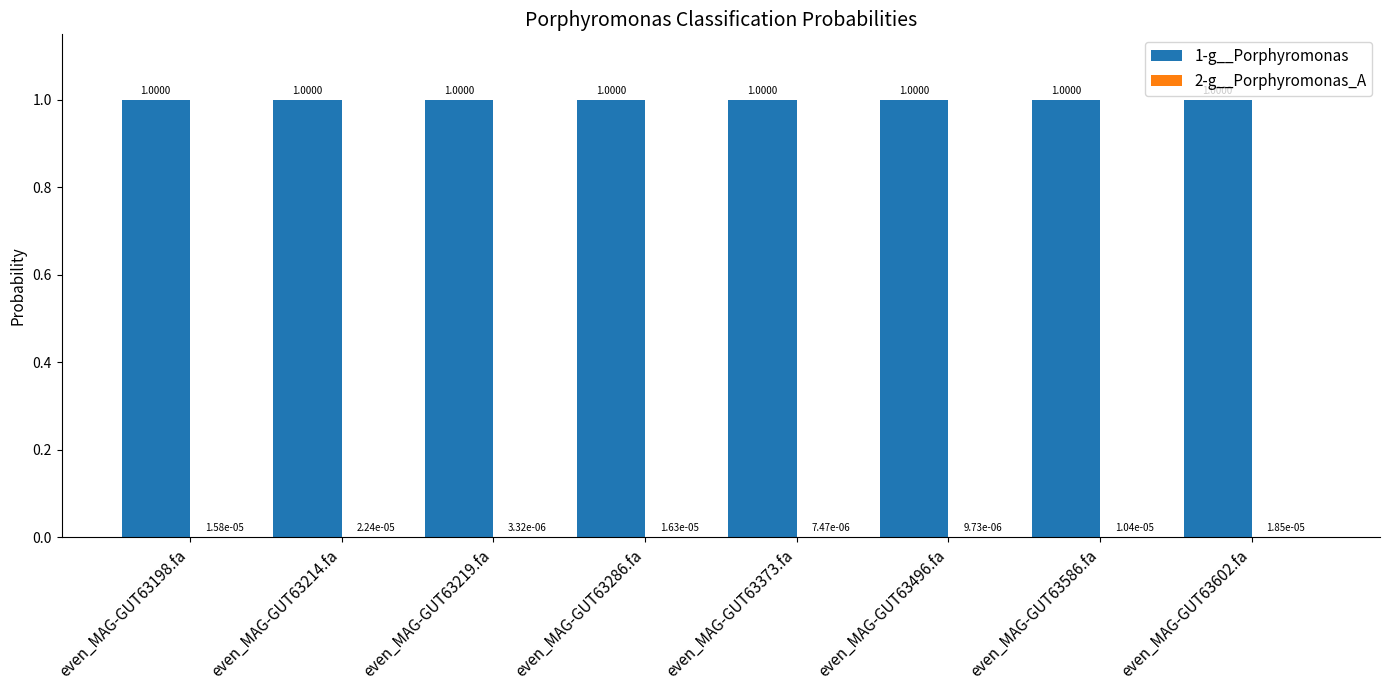

What is the total value across all series at even_MAG-GUT63496.fa?

1.0